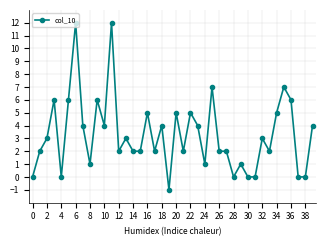

What is the difference between the maximum and minimum values?

13